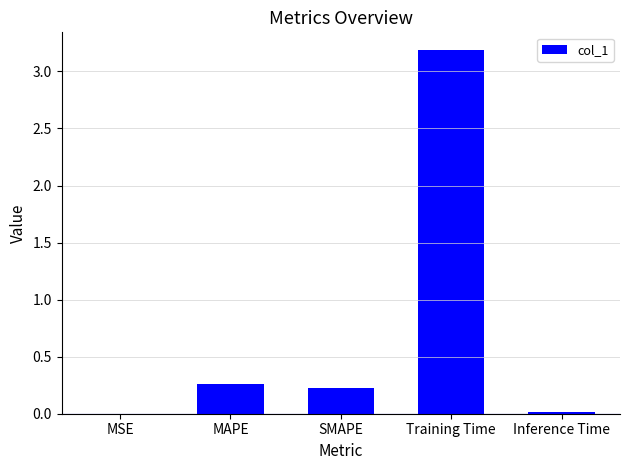

At which category does the chart reach its peak across all series?

Training Time